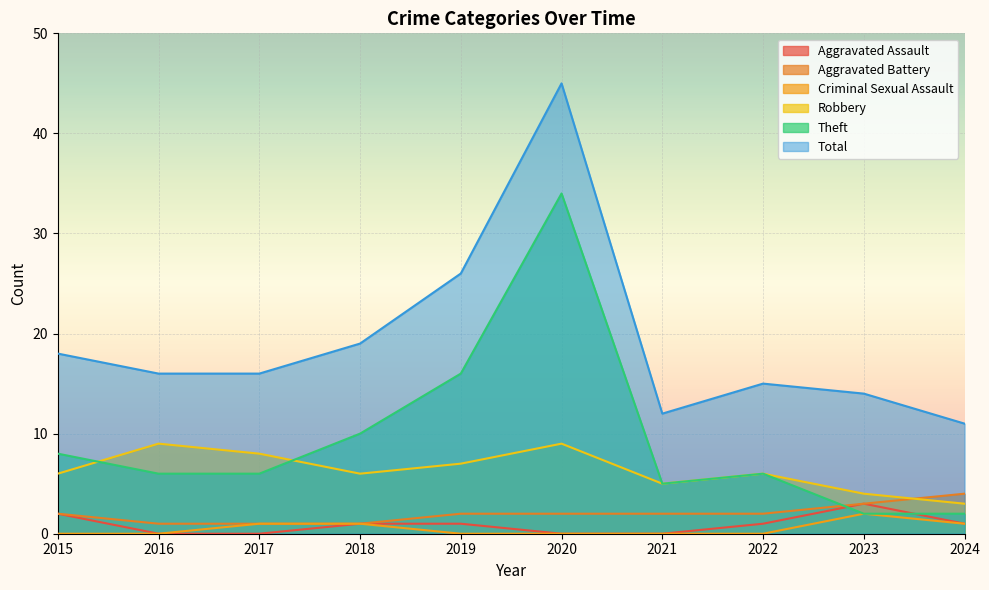

Is it true that Criminal Sexual Assault equals -1 at 2022?

False